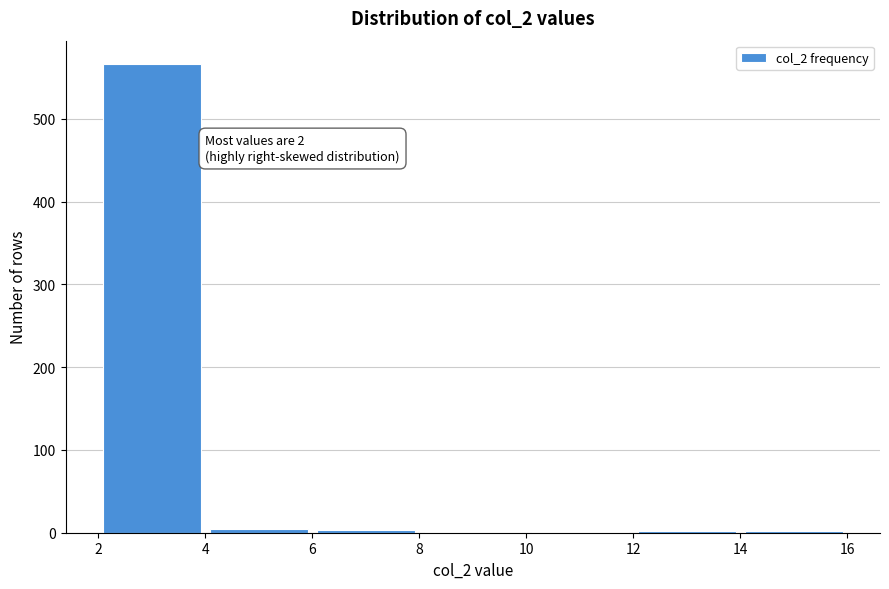

Which range on the x-axis has the tallest bar?

2 to 4